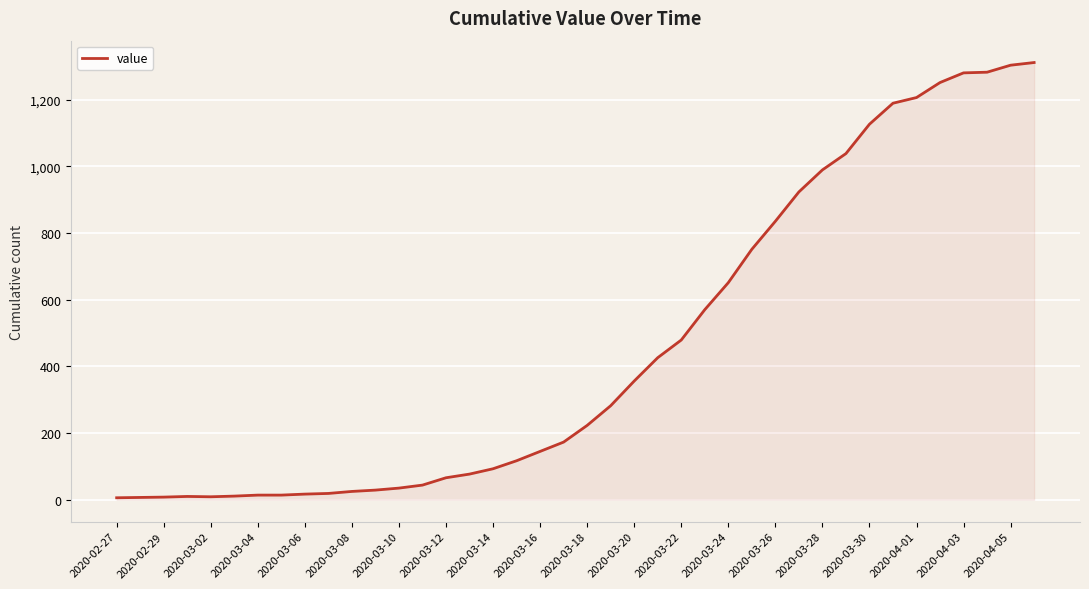

What is the maximum value shown in the chart?

1311